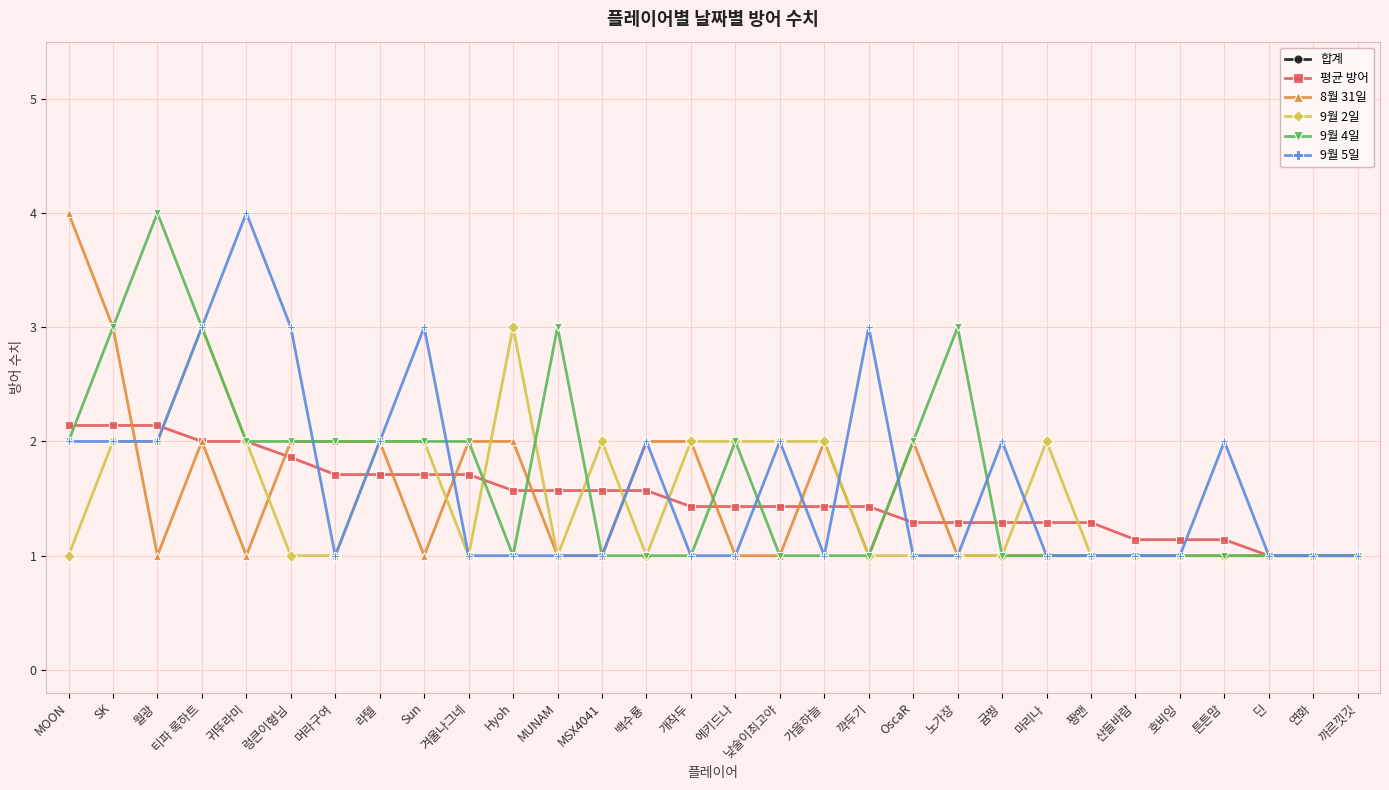

How many times do 8월 31일 and 평균 방어 cross each other?

11